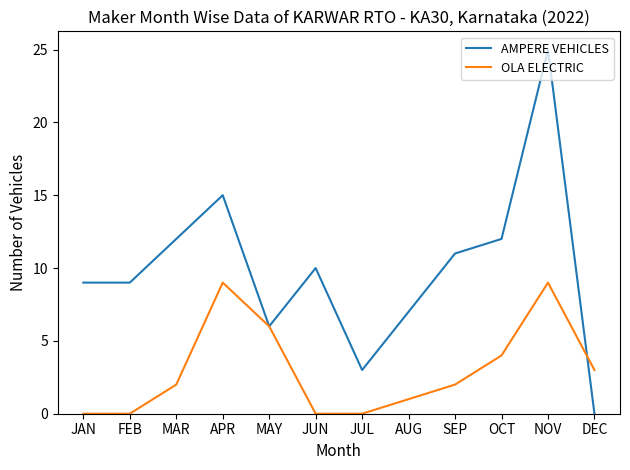

Which category has the lowest value in the AMPERE VEHICLES series?

DEC